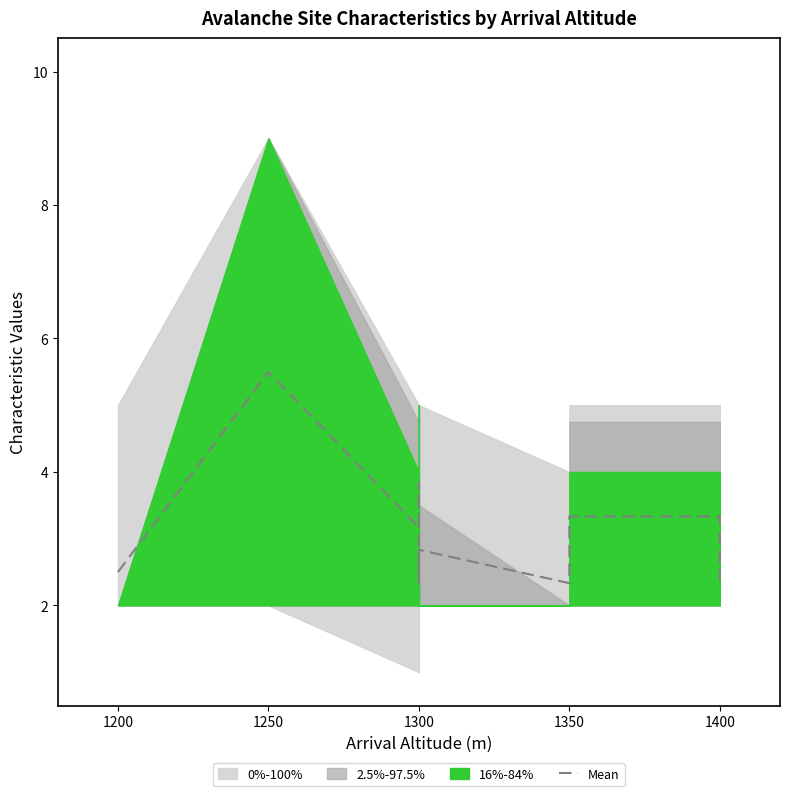

The value at 1350 is 1.4. True or false?

False